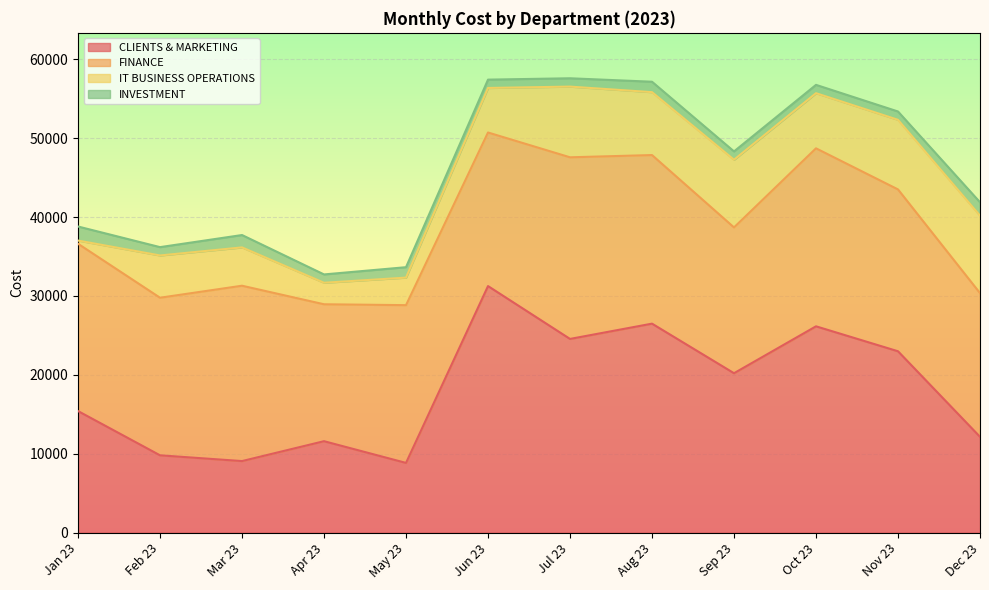

Where is the first local maximum for CLIENTS & MARKETING?

Apr 23